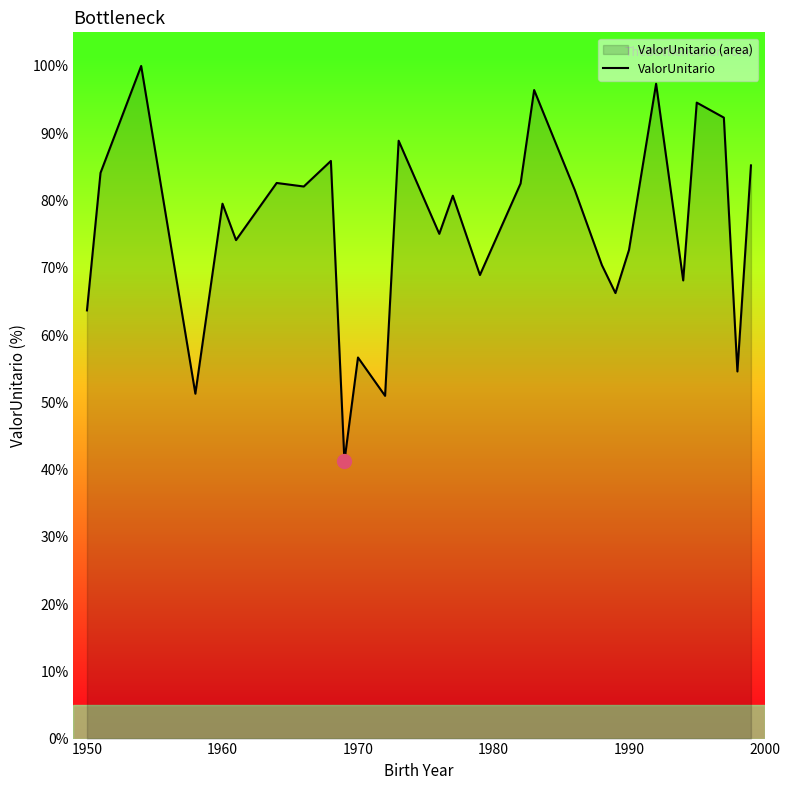

How many distinct data groups are displayed?

1